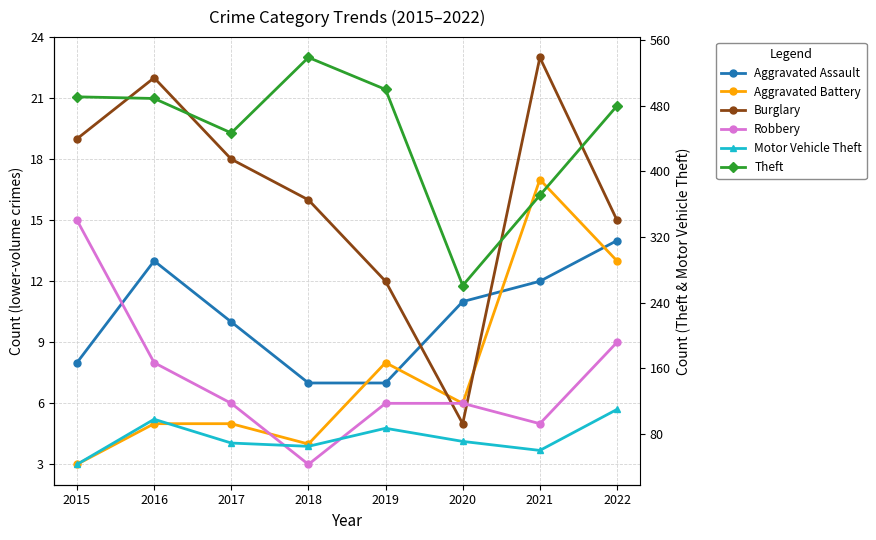

What is the difference between the Aggravated Battery values at 2015 and 2020?

3